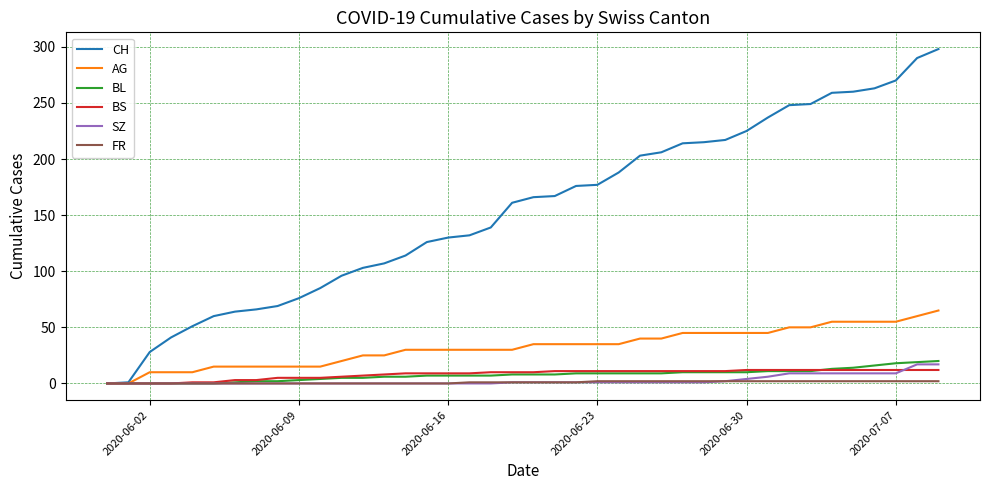

How many lines are shown in the chart?

6